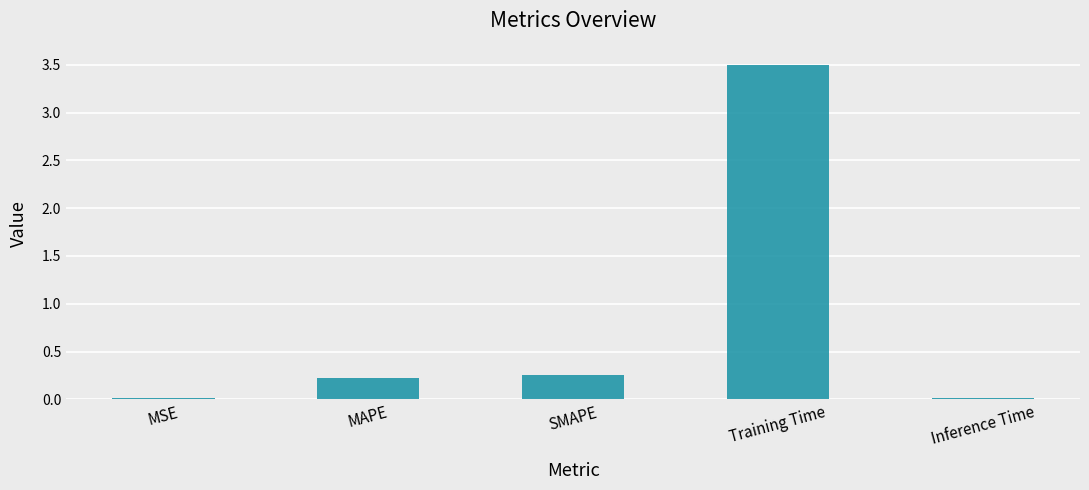

What is the difference between the values at Training Time and MAPE?

3.3